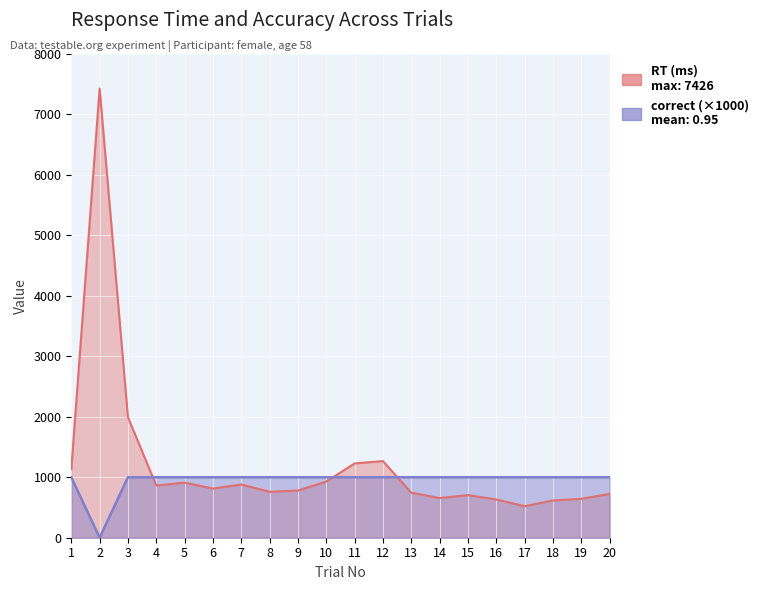

Is the value of RT at 4 greater than the value of correct at 13?

No